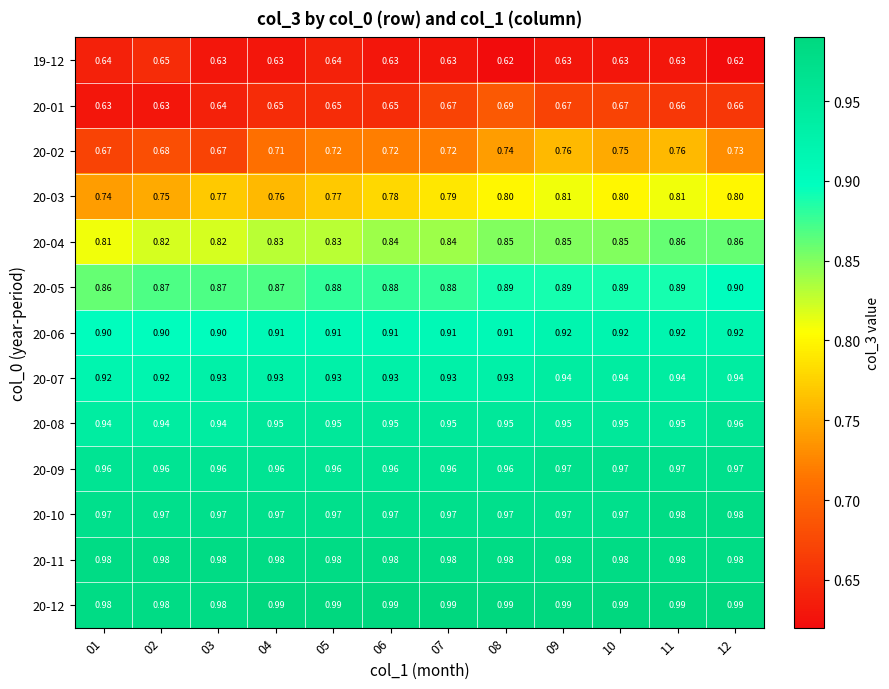

Is the value of 20-05 at 03 greater than the value of 20-10 at 01?

No